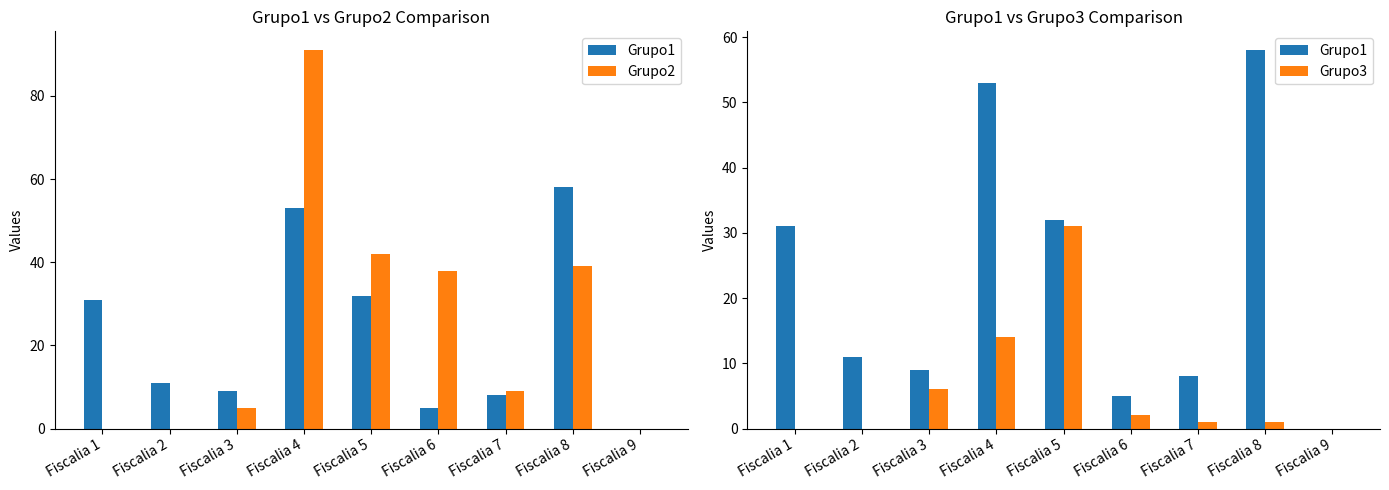

What is the total value across all series at Fiscalia 2?

11